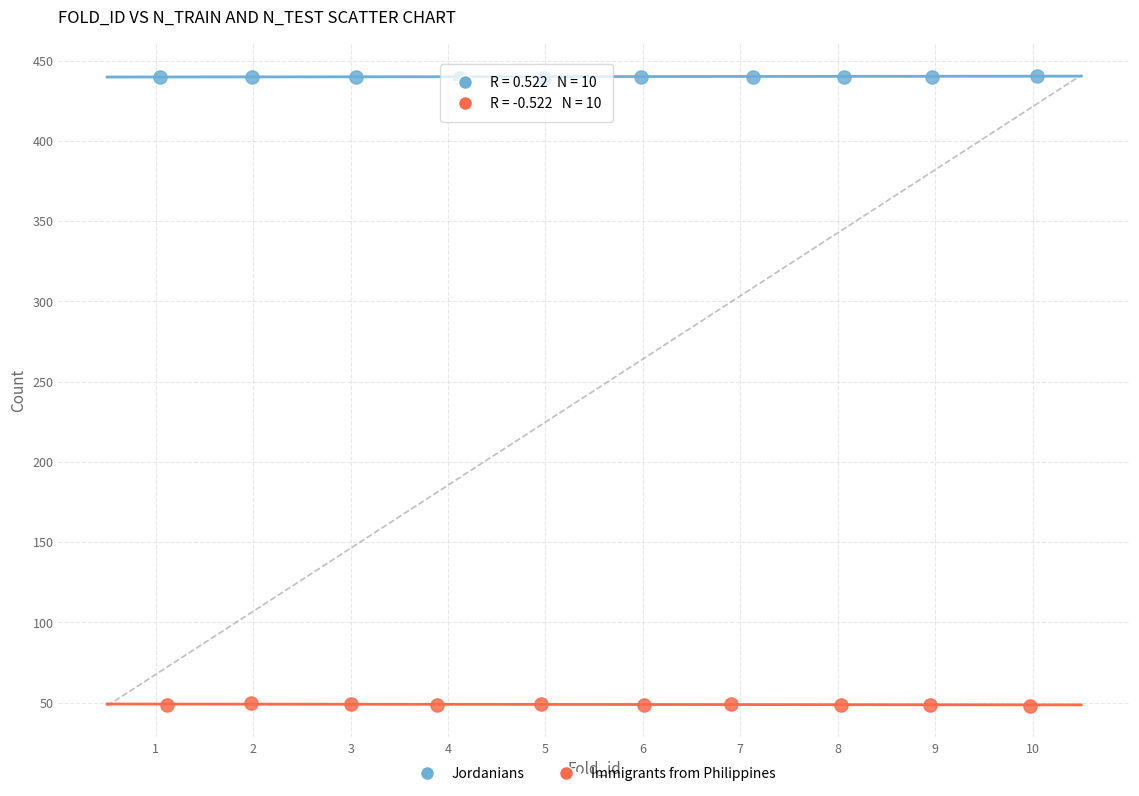

Which series reaches the maximum Y coordinate?

Jordanians